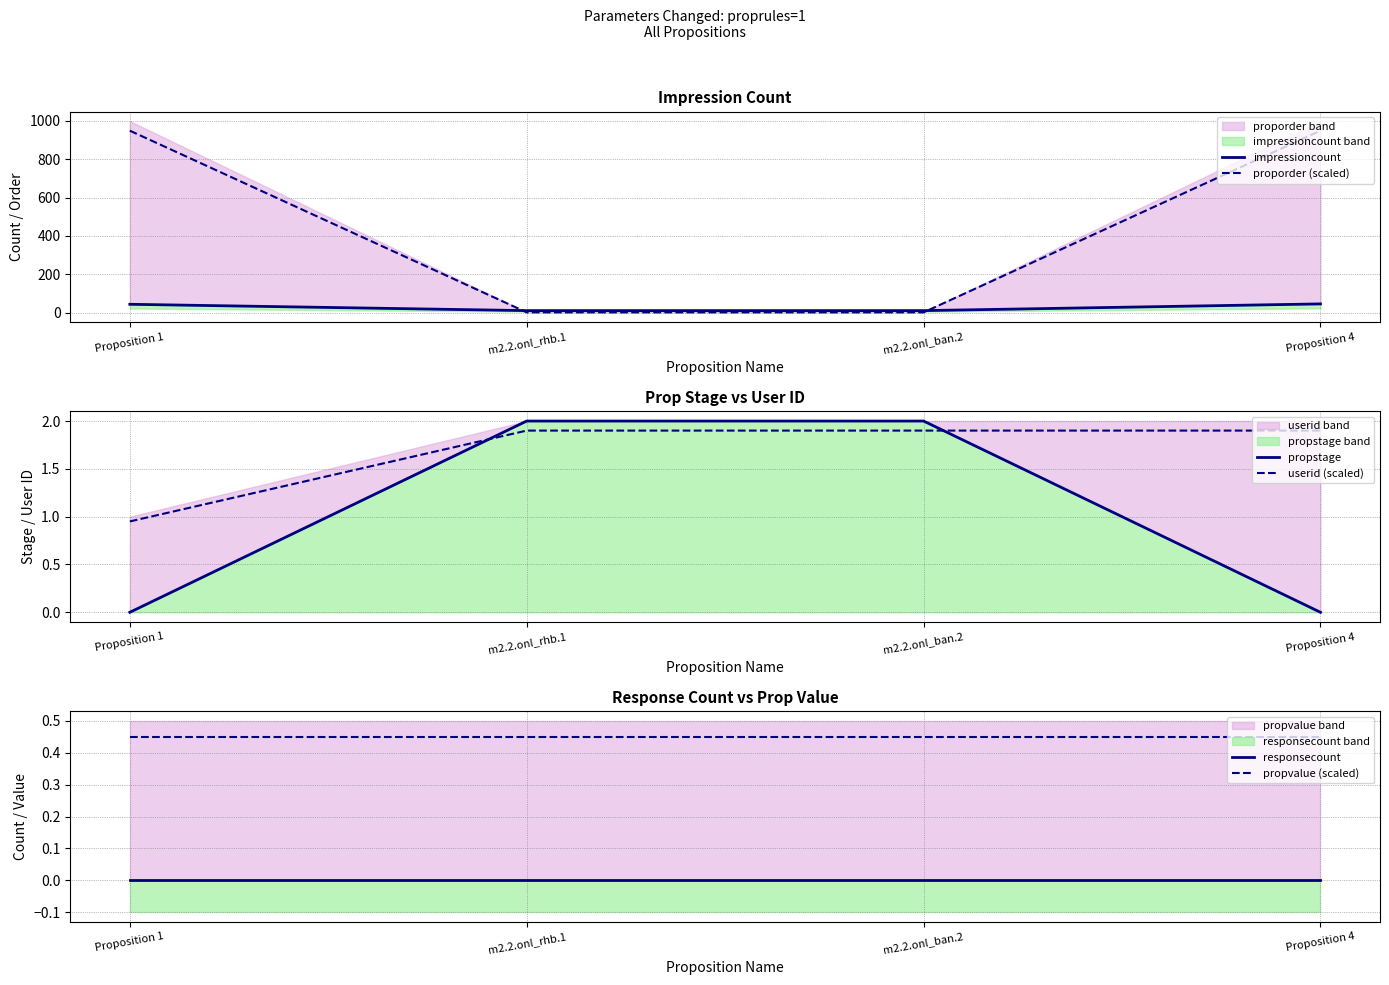

List the labels in order of propstage value, largest first.

m2.2.onl_rhb.1, m2.2.onl_ban.2, Proposition 1, Proposition 4